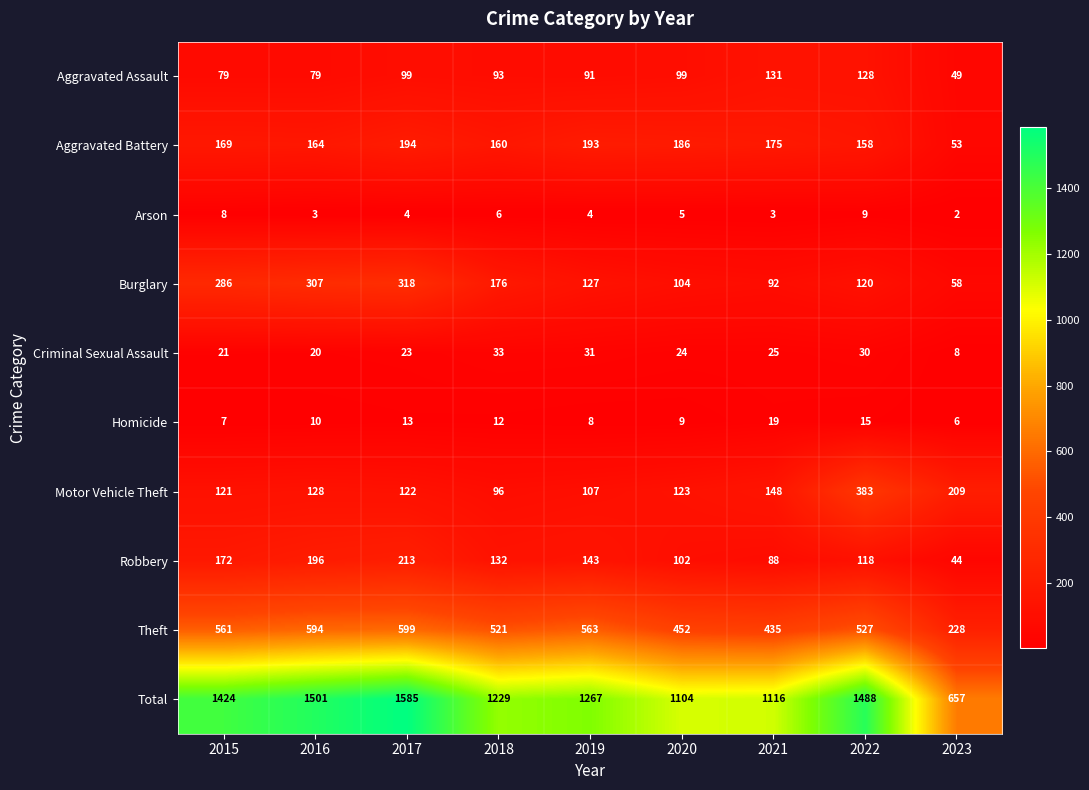

At which category is the sum across all series the highest?

2017